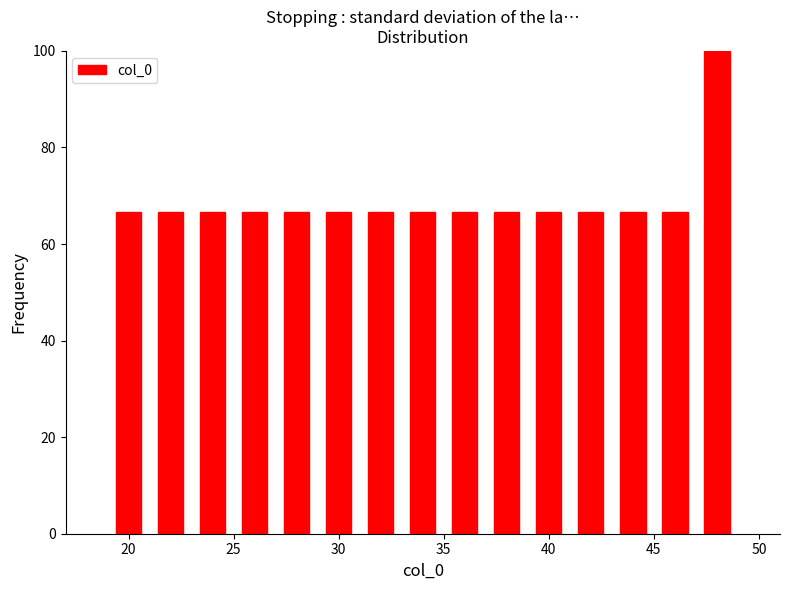

Which range on the x-axis has the tallest bar?

47 to 49